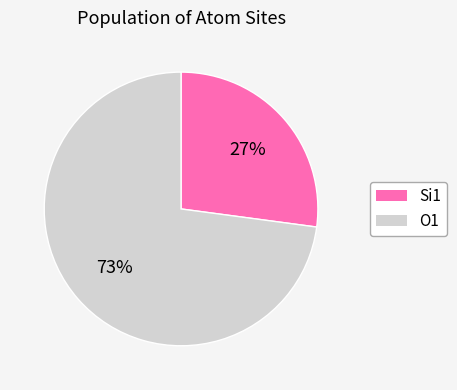

Count the number of slices in the pie.

2